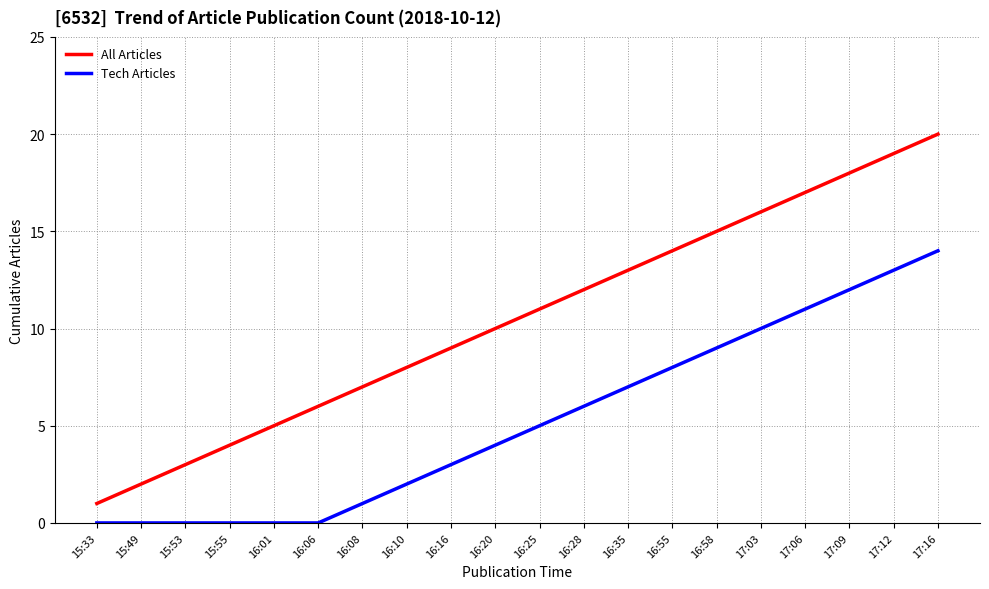

True or false: All Articles and Tech Articles cross at least once.

False